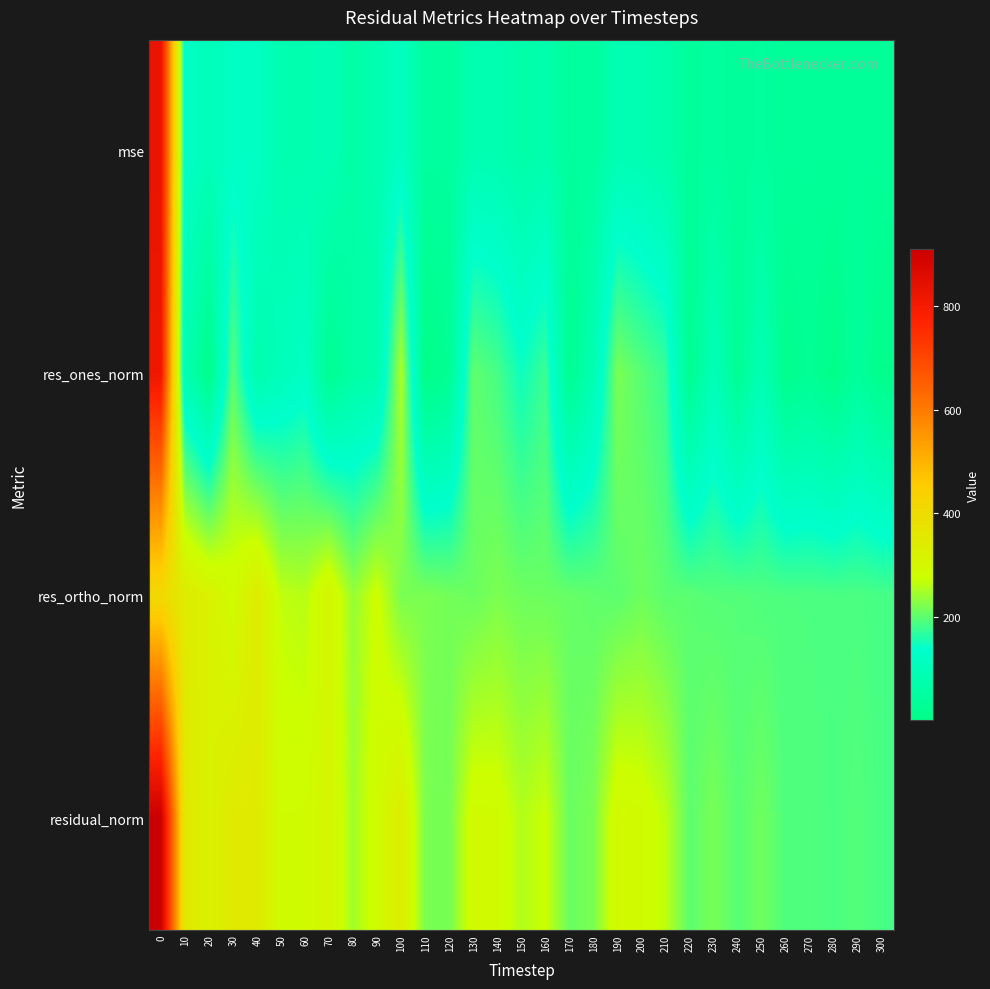

Which has a higher value, 300 or 120?

120